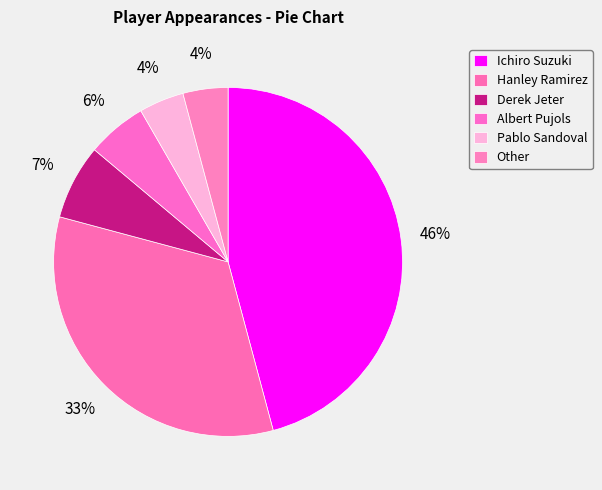

Which category has the smallest portion of the pie?

Pablo Sandoval